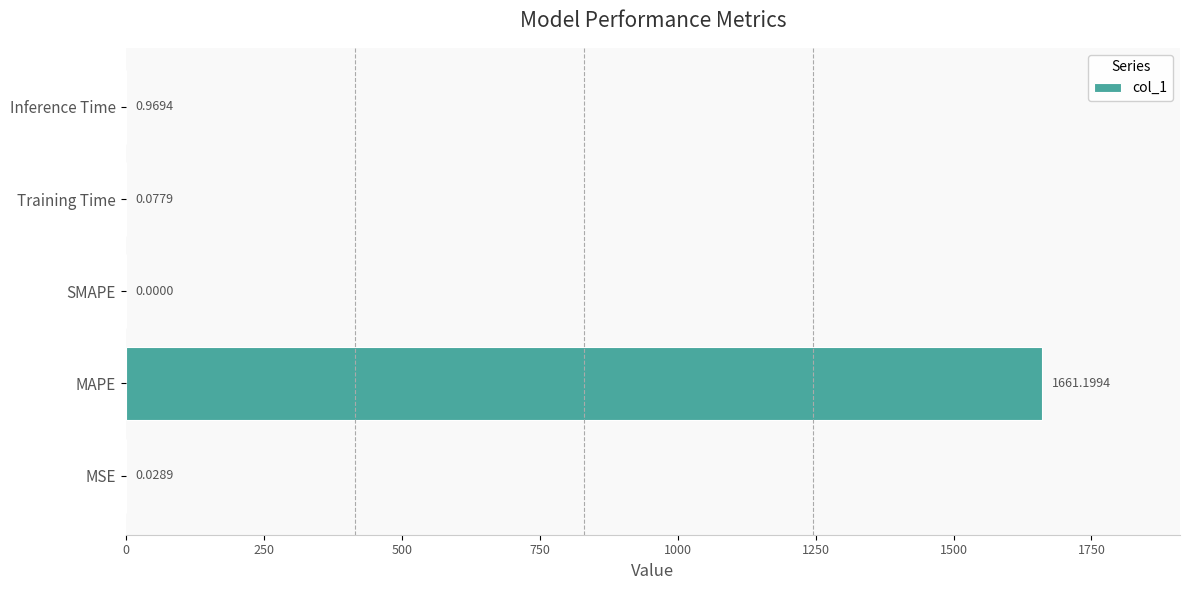

What is the sum of the values at MAPE and Training Time?

1661.3